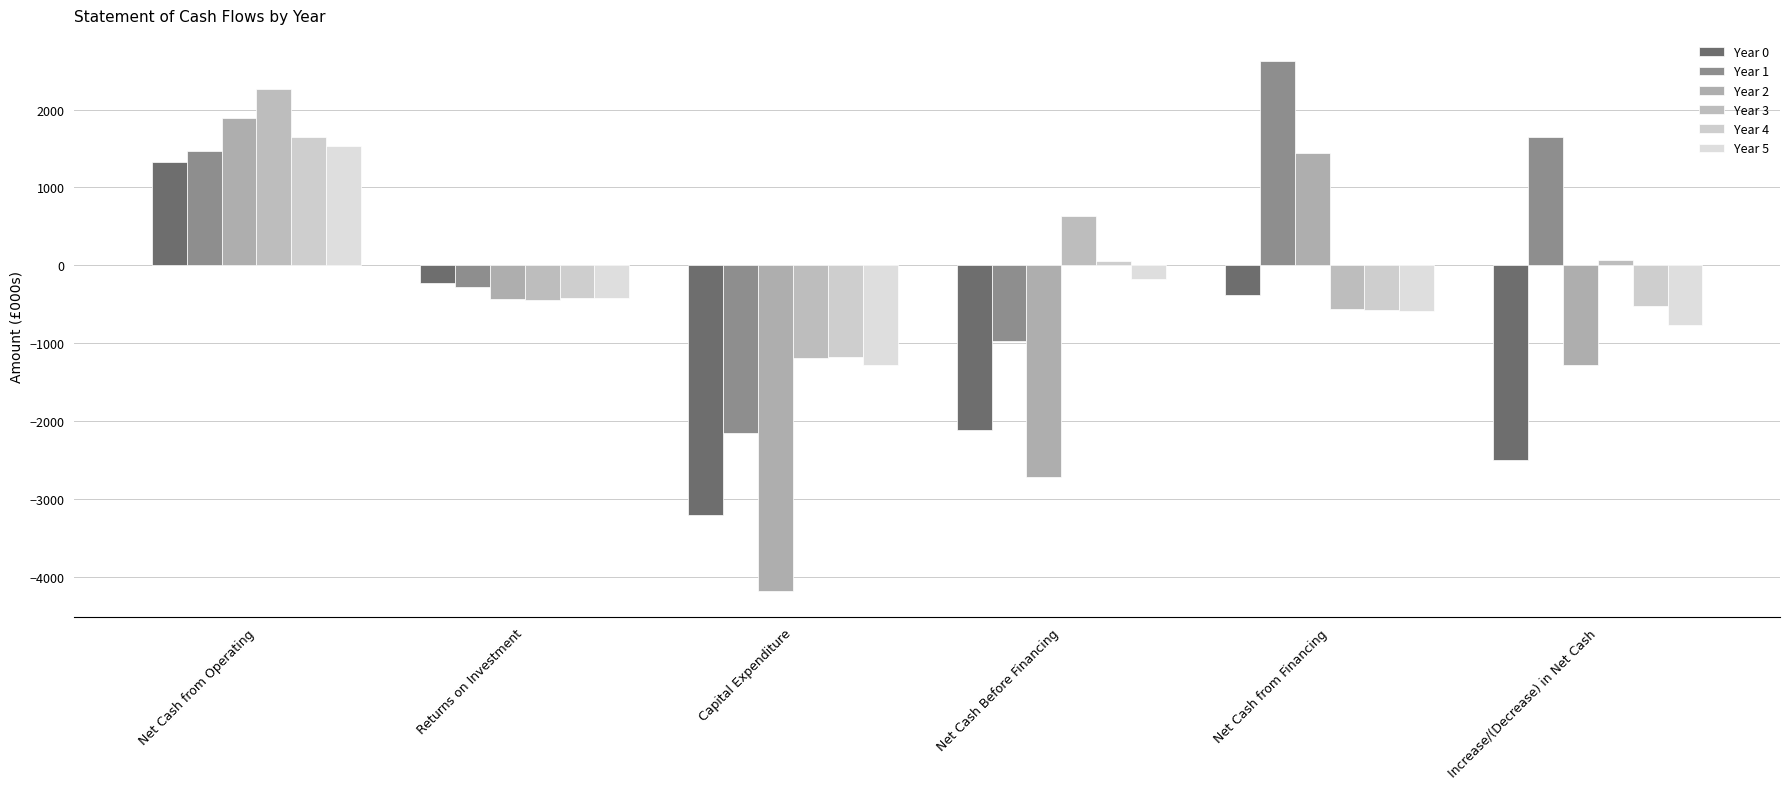

Which series changed the most between Returns on Investment and Net Cash Before Financing?

Year 2